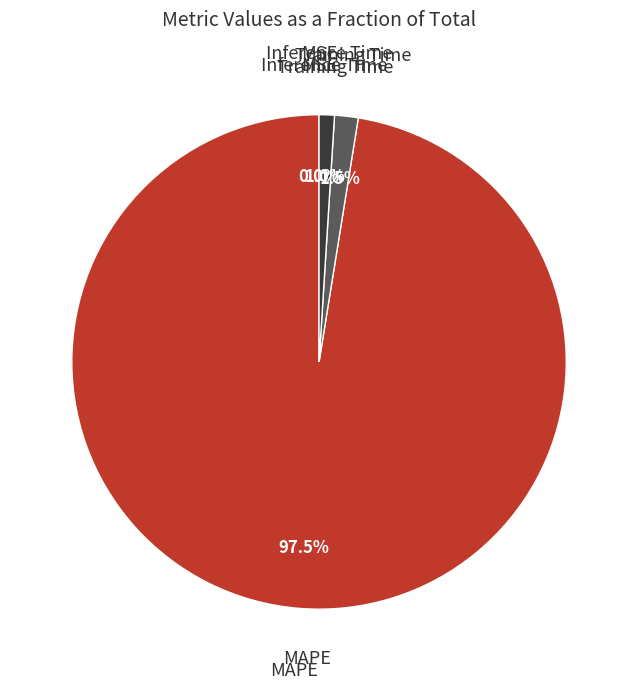

Does any single category account for the majority?

Yes